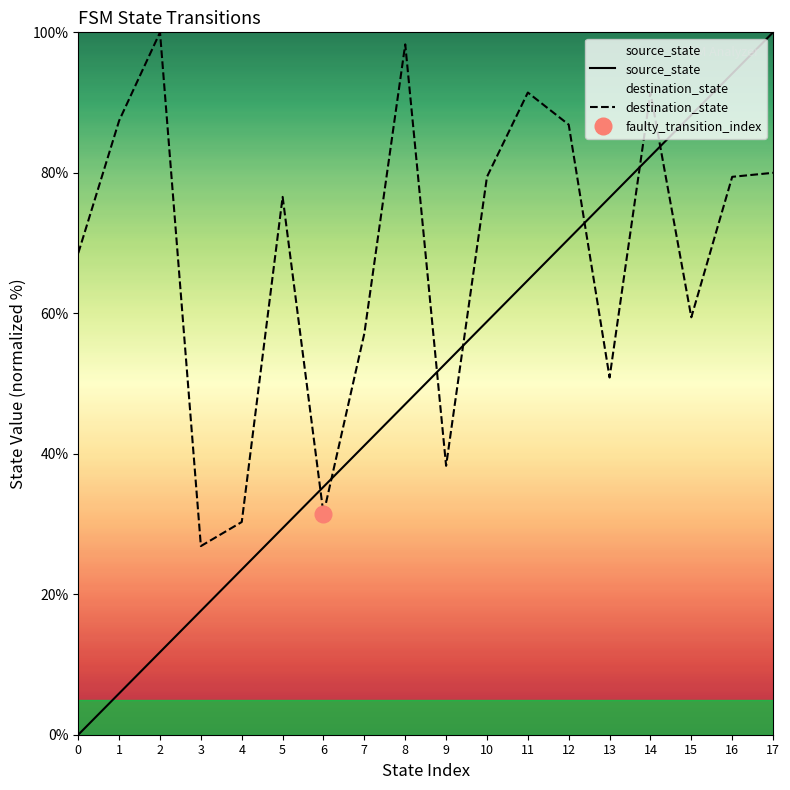

List the series in order of their overall mean, lowest first.

source_state, destination_state